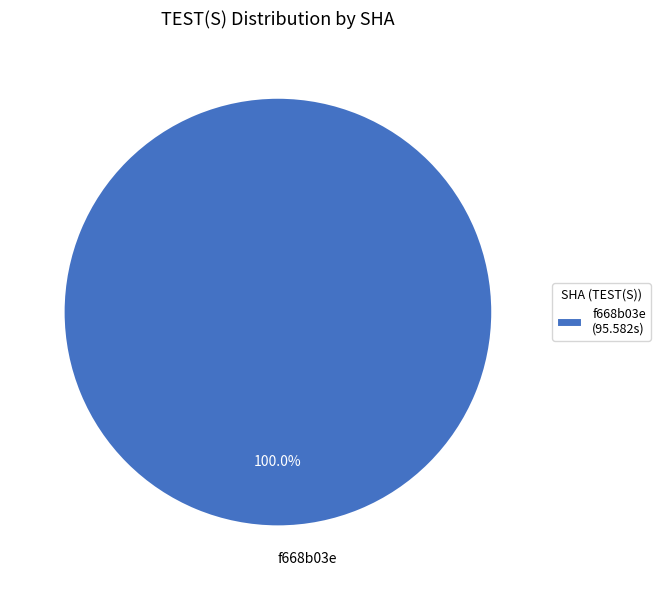

Does any single category account for the majority?

Yes